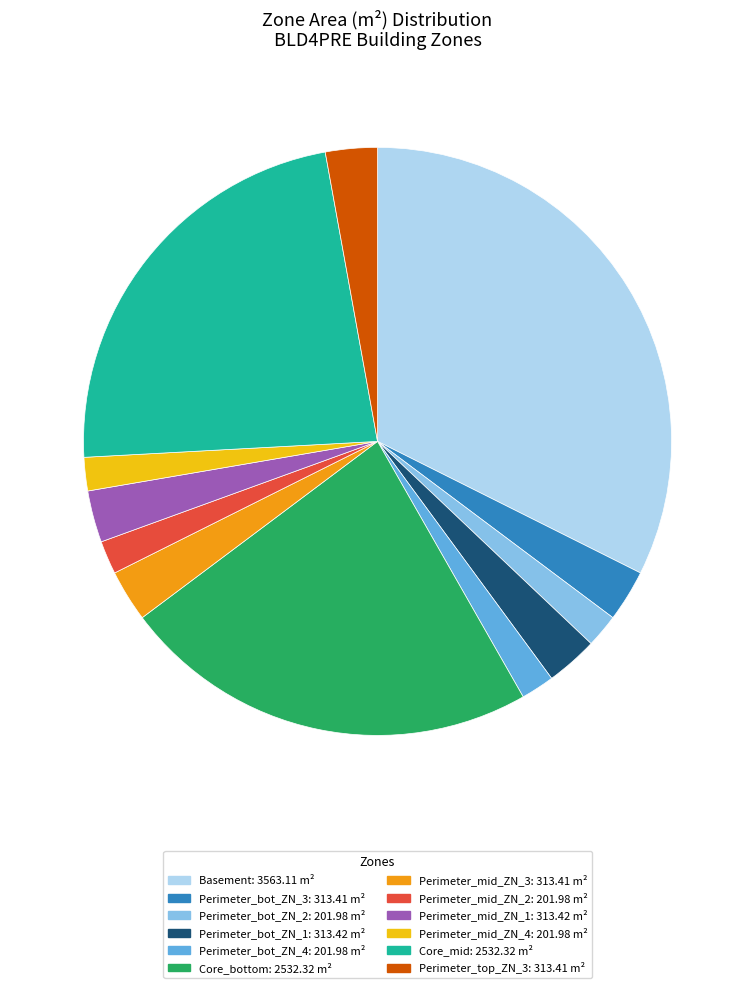

How many segments does this pie chart have?

12